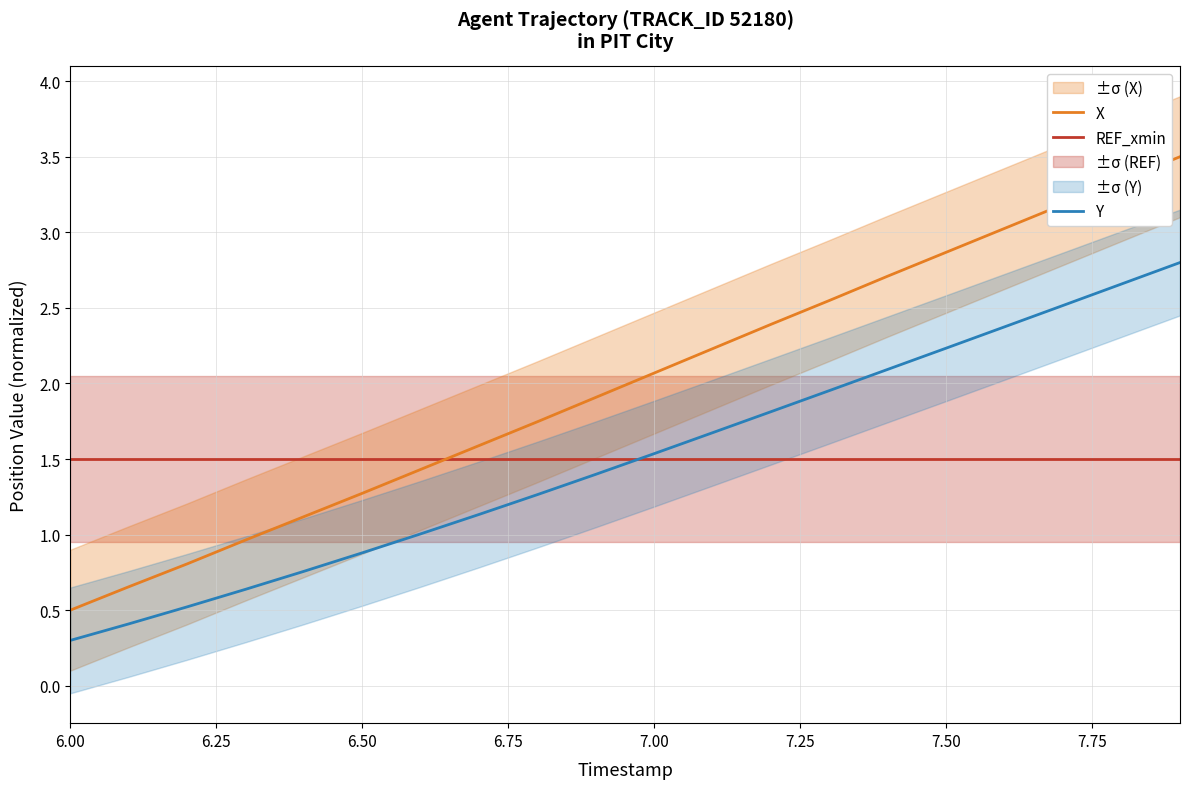

What is the label of the 20th point from the right?

6.00